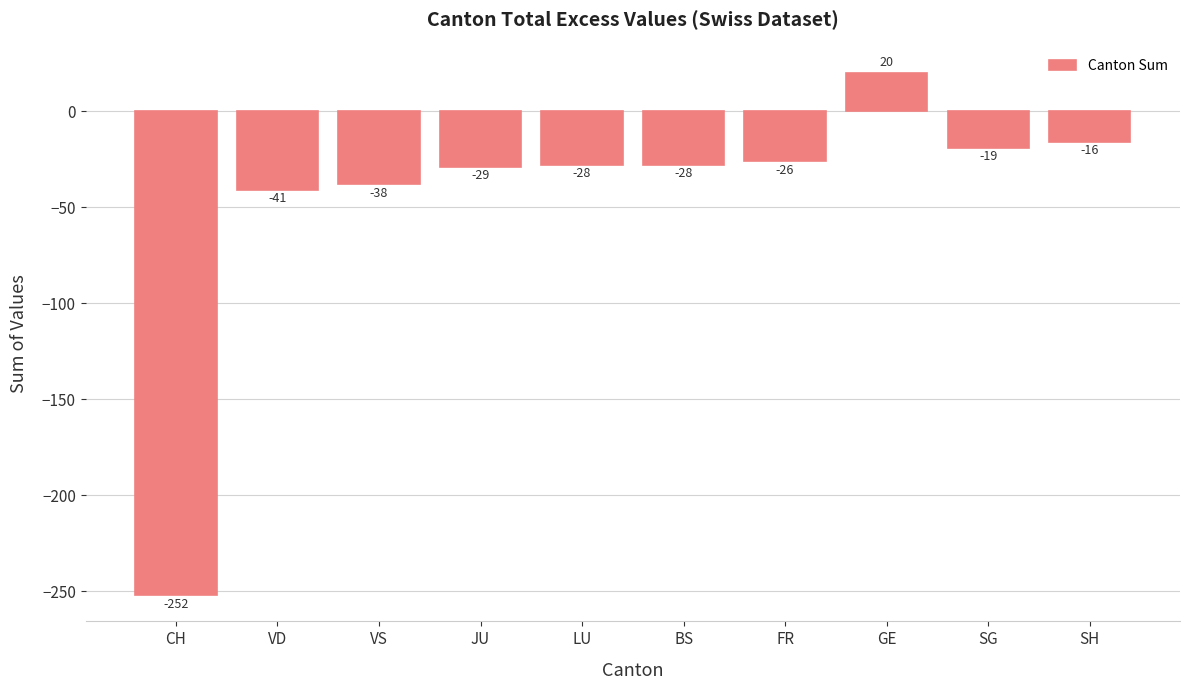

Where does the data first go above -28?

FR